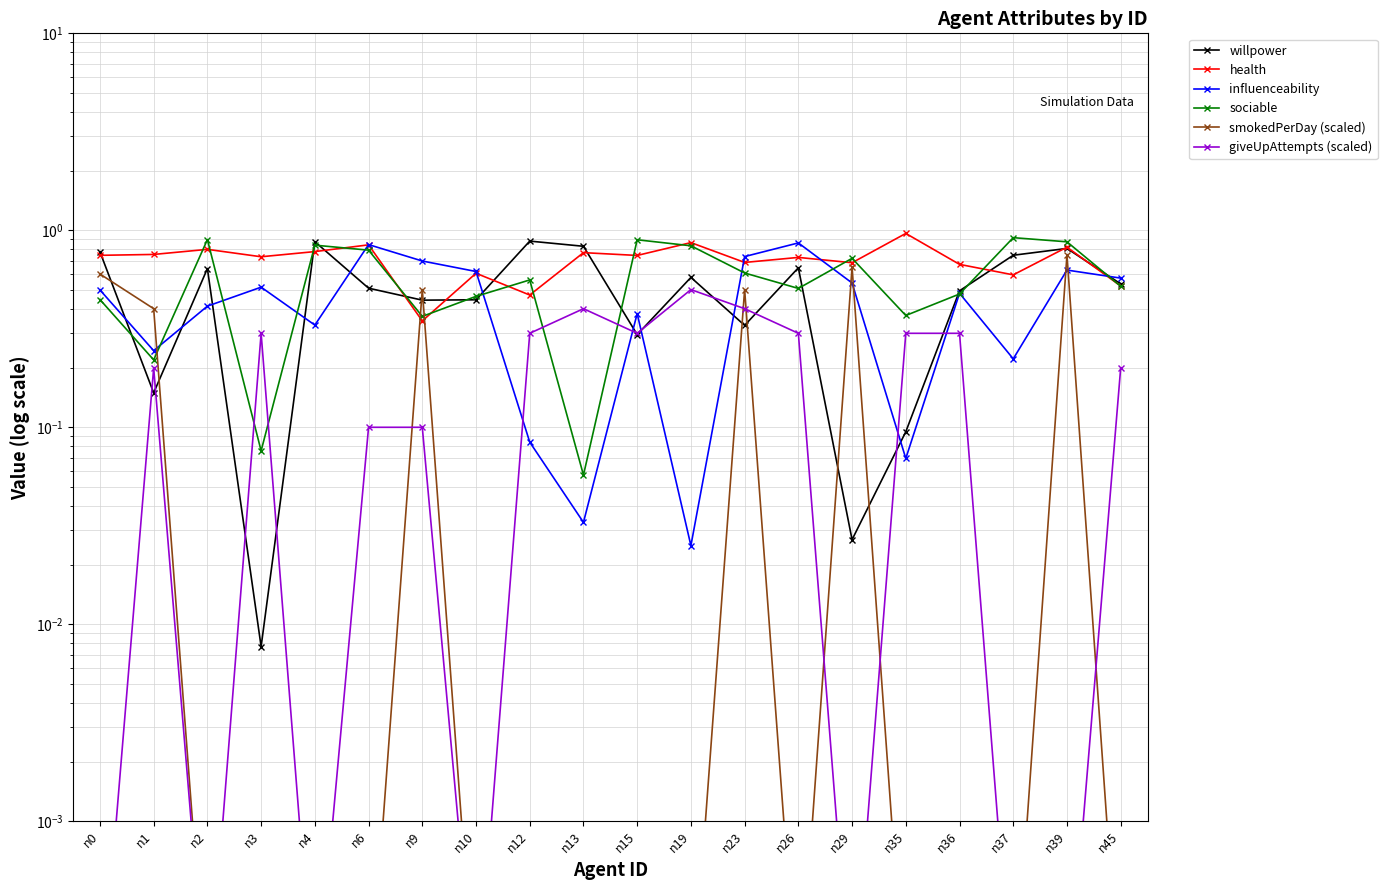

At which label is sociable closest to 0?

n13